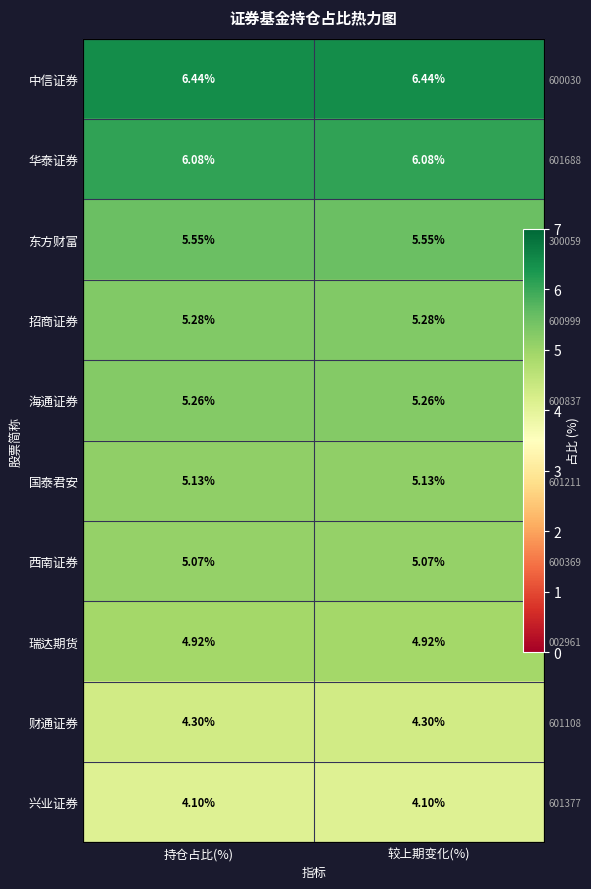

Is it true that 兴业证券 equals 2.8 at 持仓占比(%)?

False